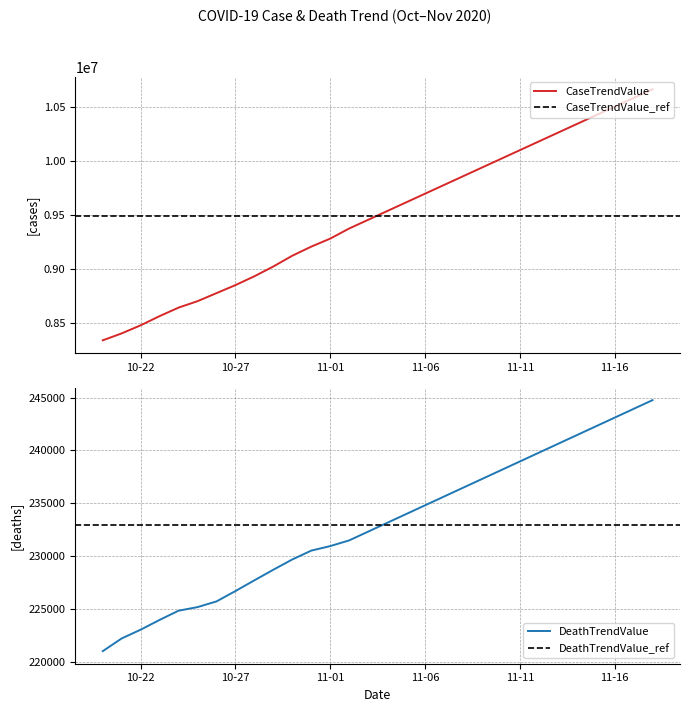

What is the highest value of the CaseTrendValue series?

10666174